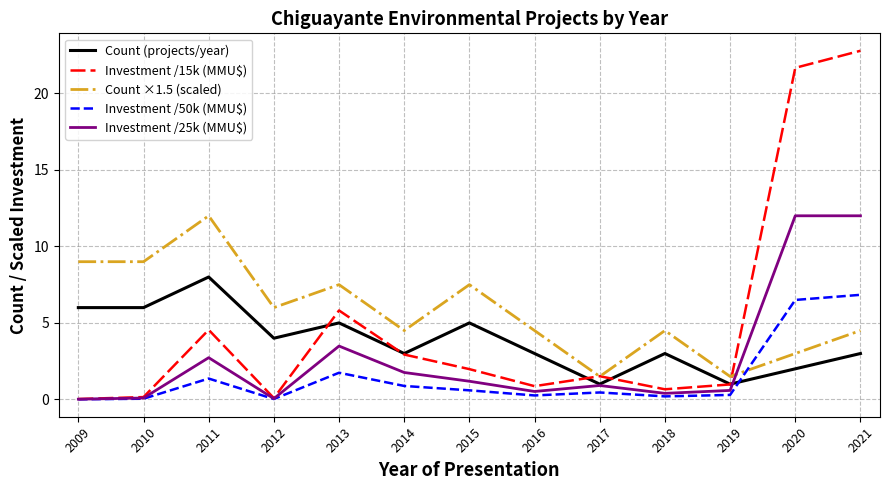

Which series ends up on top after the final intersection of Count ×1.5 (scaled) and Investment /50k (MMU$)?

Investment /50k (MMU$)